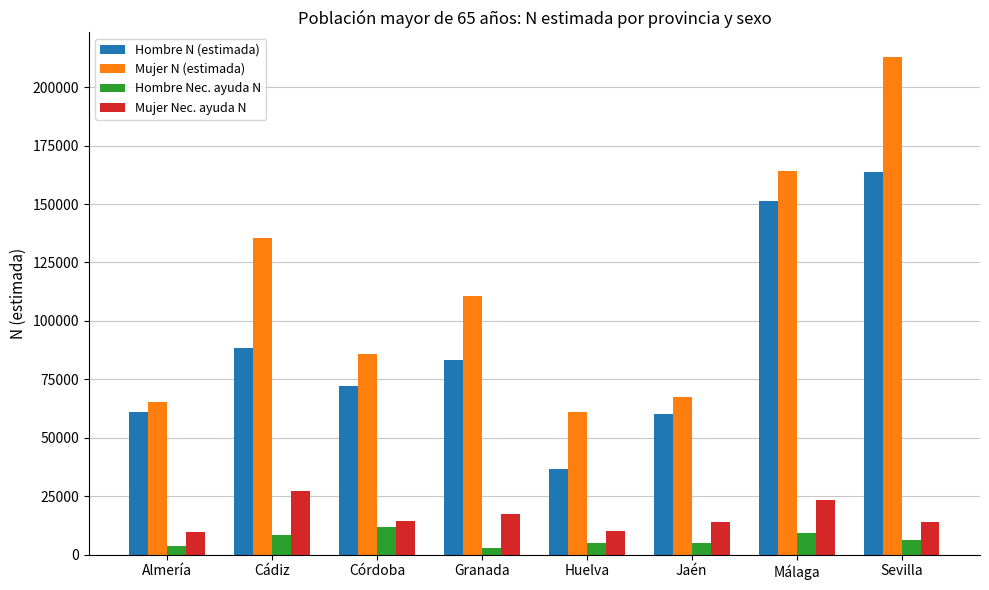

Which series changed the most between Cádiz and Granada?

Mujer N (estimada)